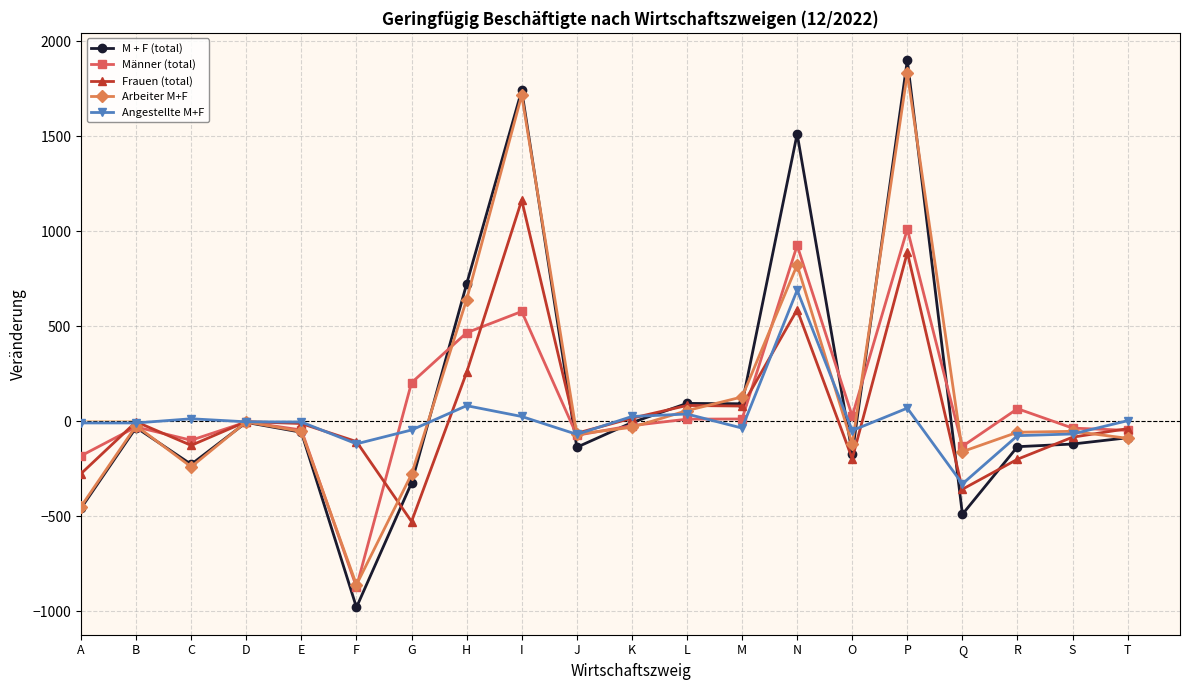

The M + F (total) series shows 652 at N. True or false?

False